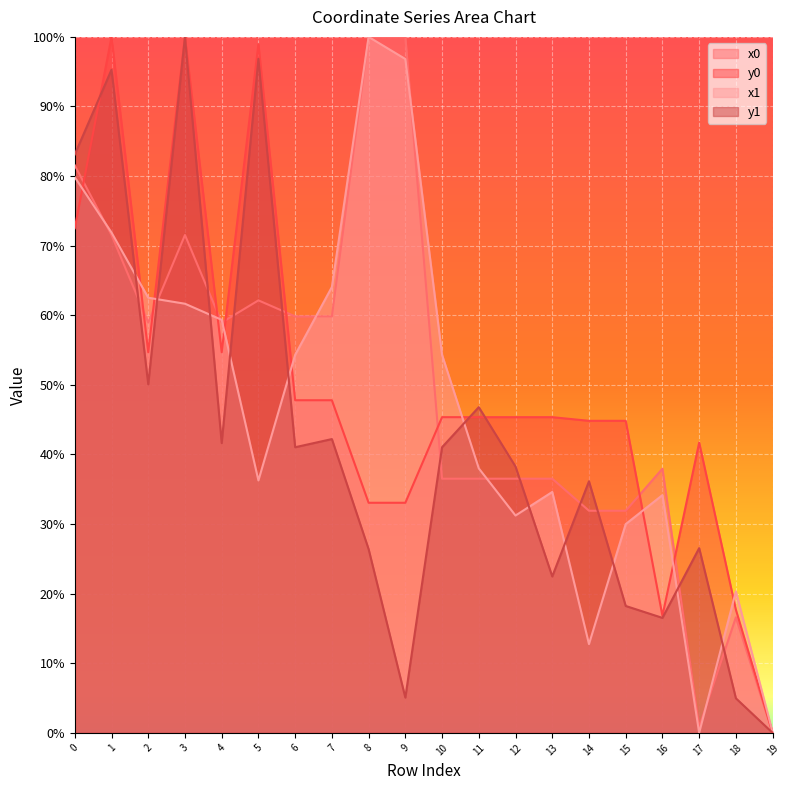

Between which two adjacent categories do y1 and x0 first intersect?

1 and 2